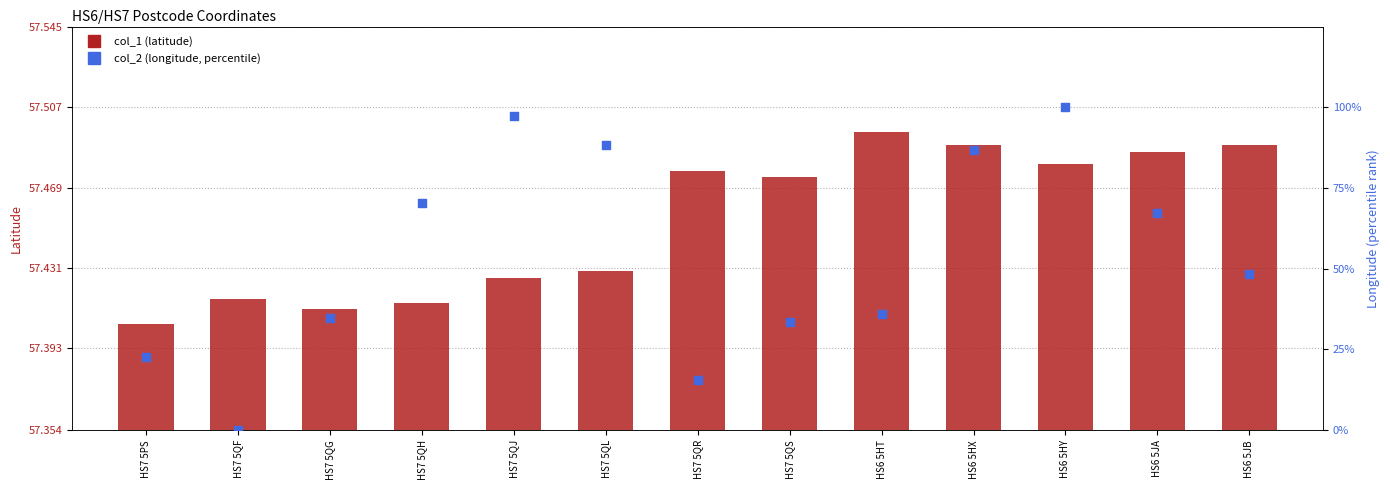

Which series has the largest Y range (max minus min)?

col_2 (longitude, percentile)